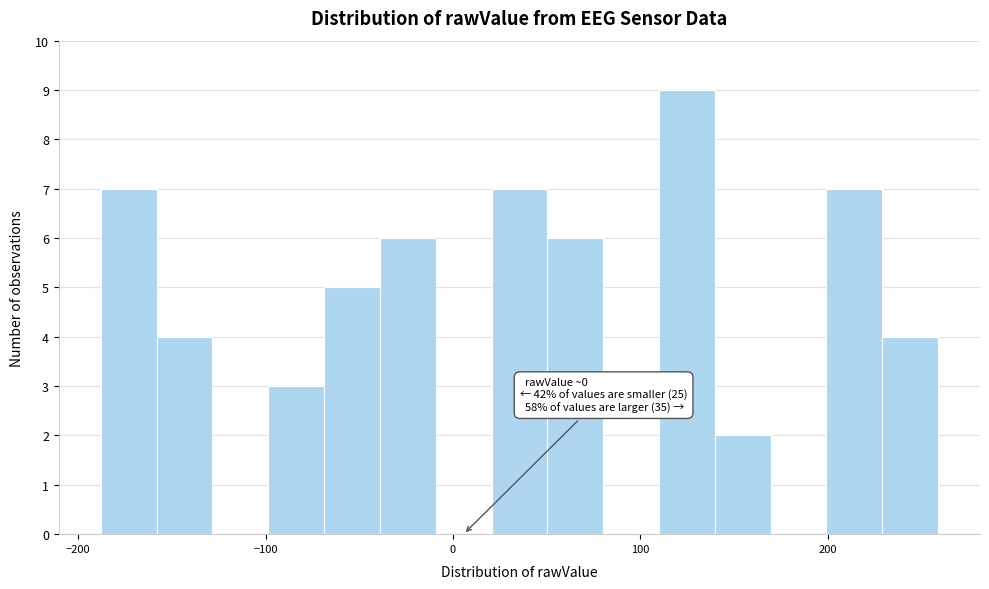

Around what value on the x-axis is the tallest bar? Give the approximate position of its centre, as read against the axis.

120